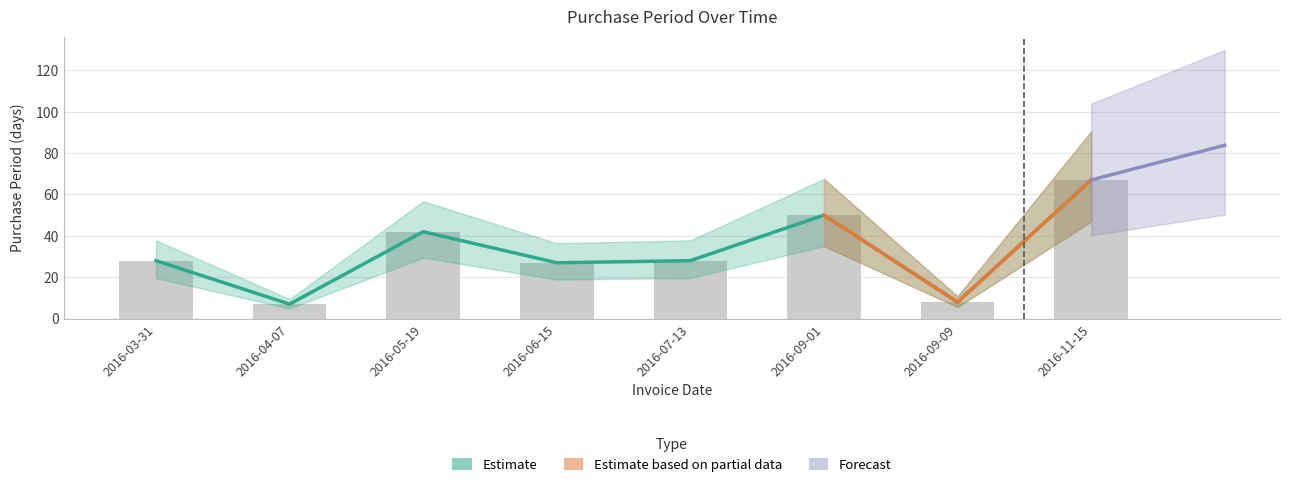

The chart shows a value of 8 at 2016-09-09. True or false?

True